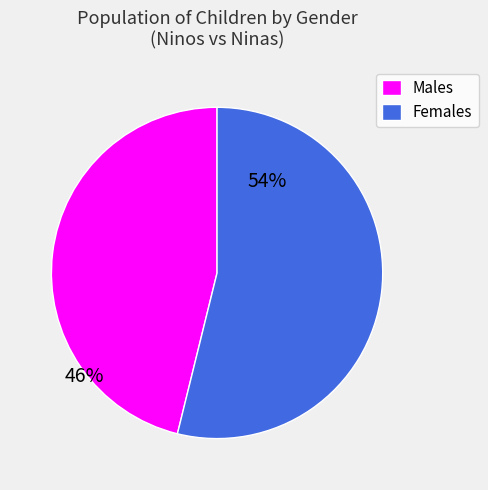

Which category has the smallest portion of the pie?

Males